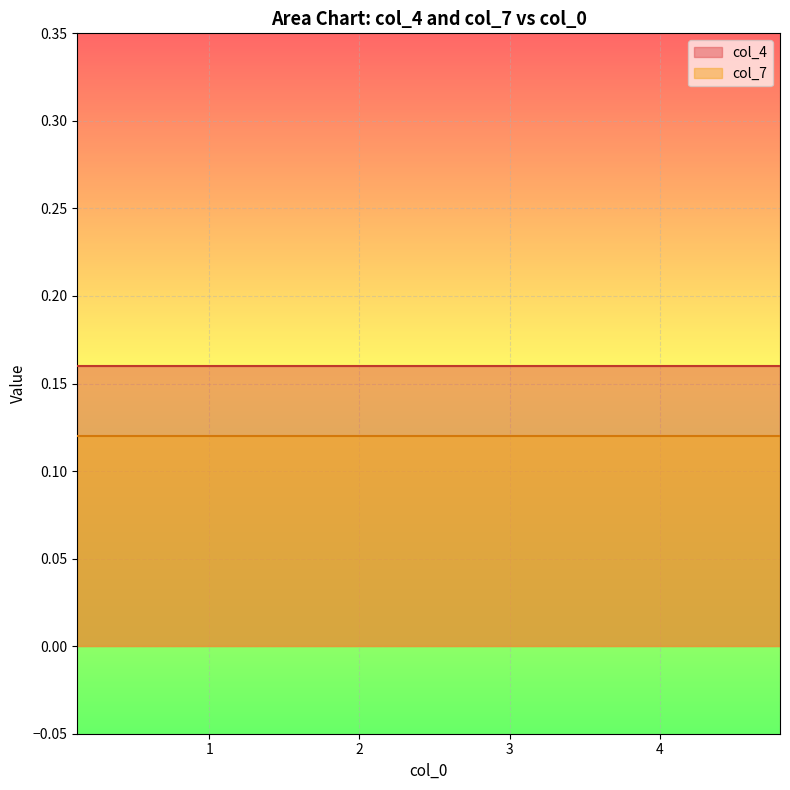

Rank the series by their average value, from highest to lowest.

col_4, col_7